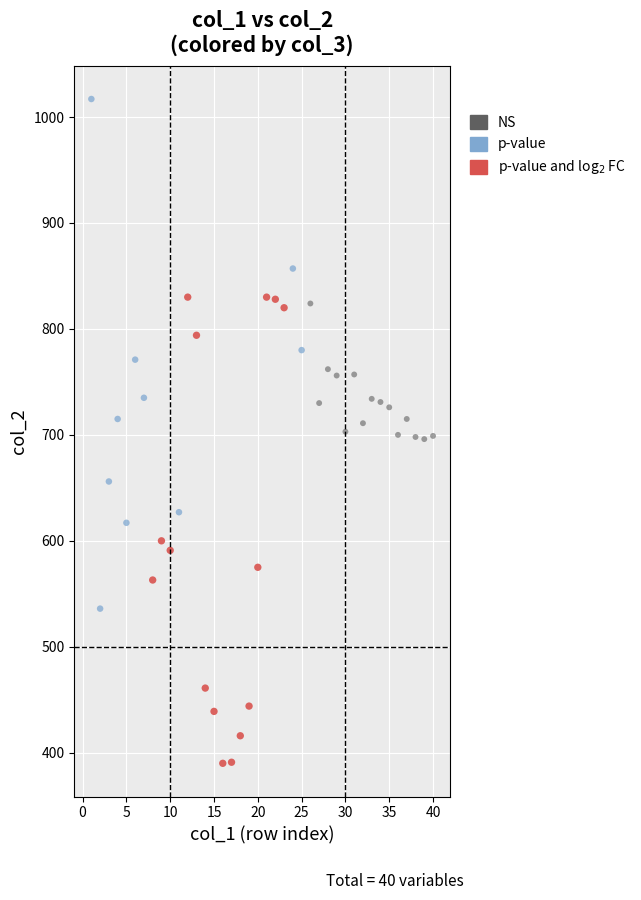

Which series reaches the minimum Y coordinate?

p-value and log$_2$ FC